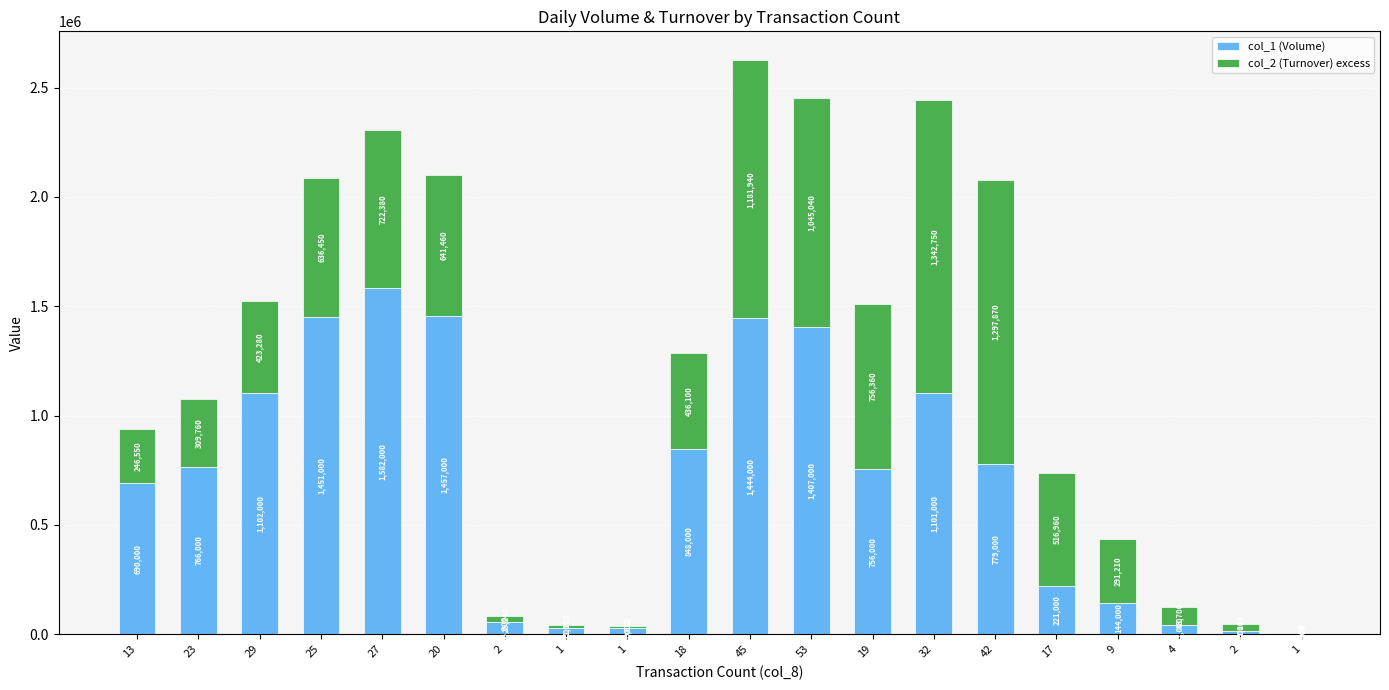

Between 13 and 20, which is larger?

20